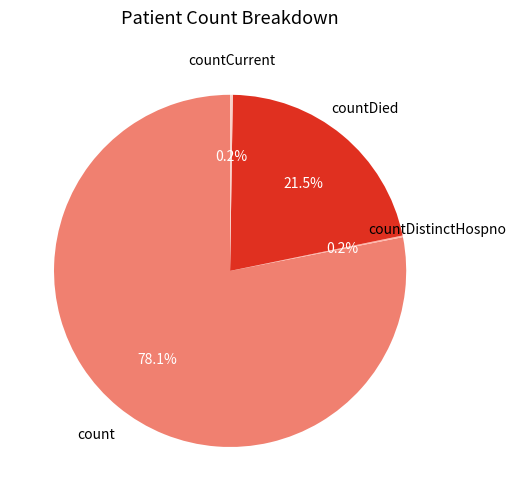

Which slice is the largest?

count